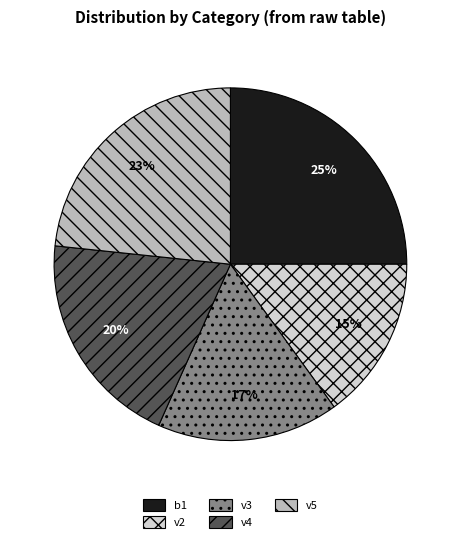

Approximately how many times larger is the value at b1 compared to v2?

1.7